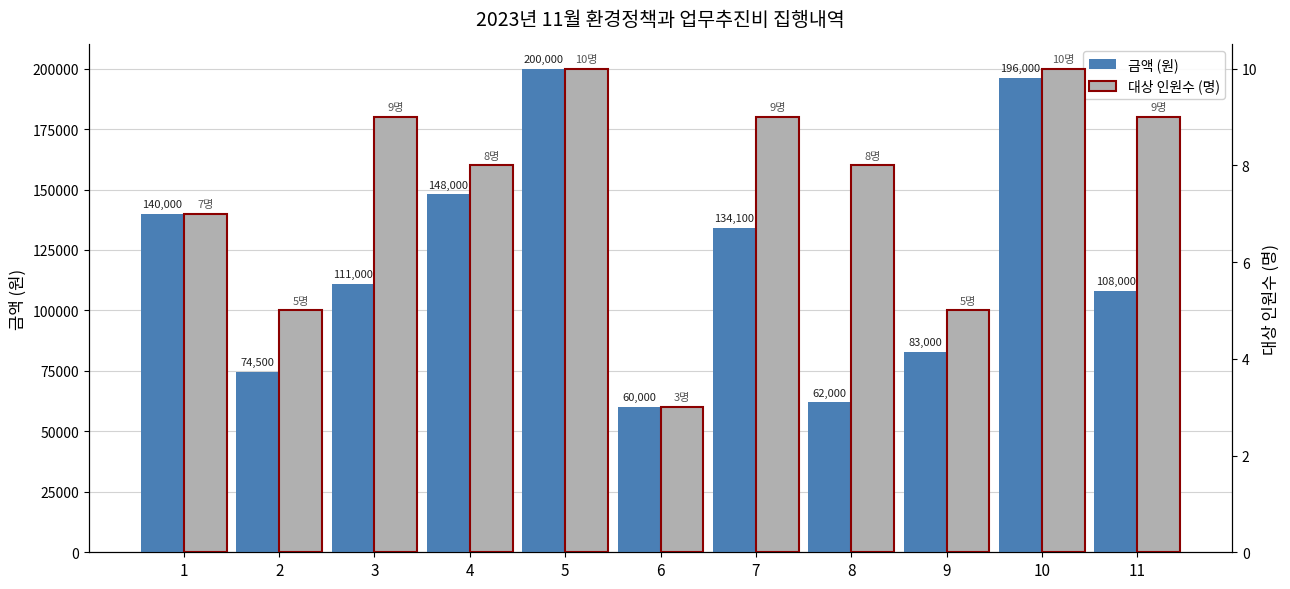

Reading left to right, list all the values displayed in this chart.

금액 (원): 1=140000	2=74500	3=111000	4=148000	5=200000	6=60000	7=134100	8=62000	9=83000	10=196000	11=108000
대상 인원수 (명): 1=7	2=5	3=9	4=8	5=10	6=3	7=9	8=8	9=5	10=10	11=9